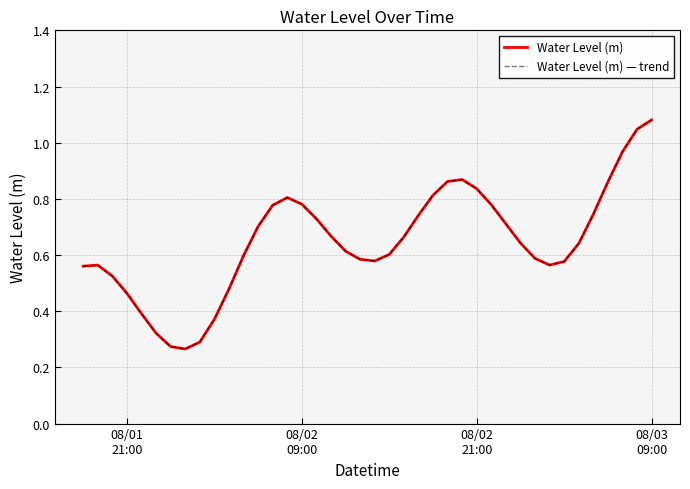

What is the difference between the maximum and minimum values in the Water Level (m) series?

0.8